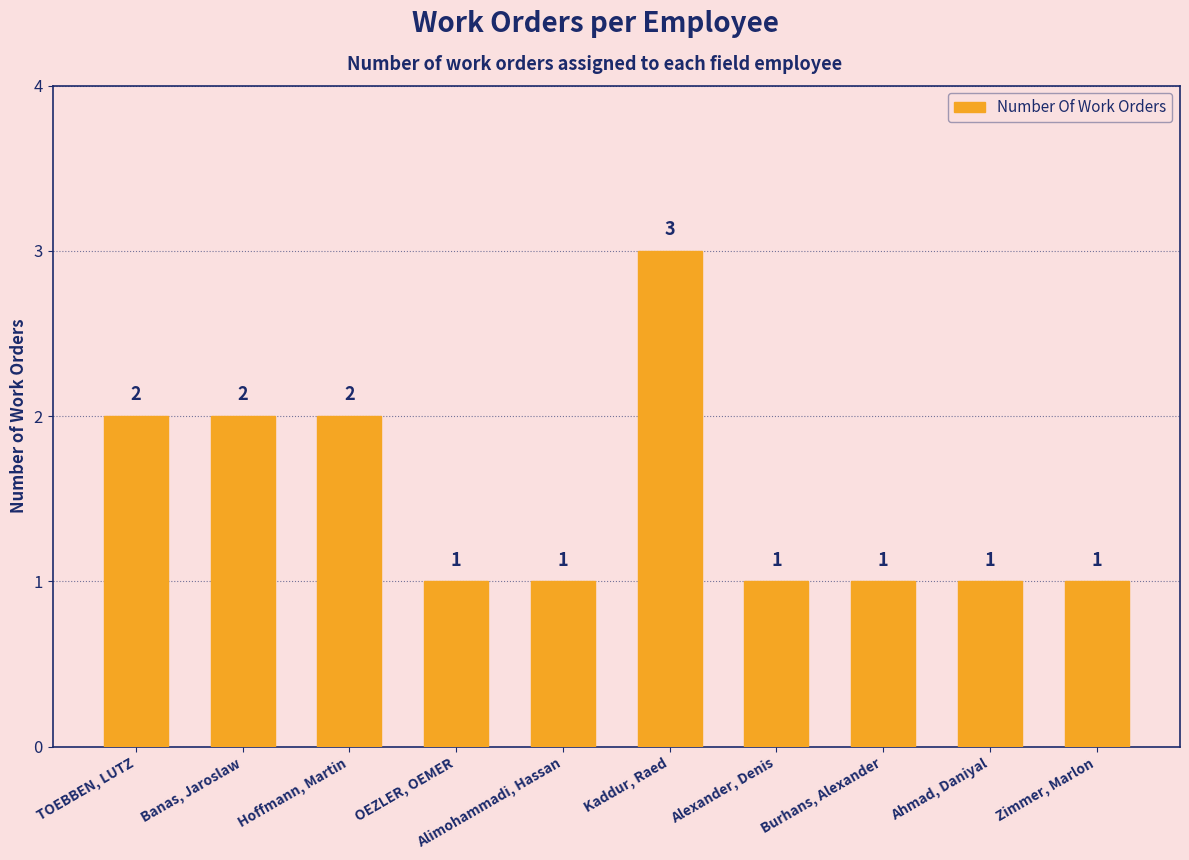

True or false: the data shows 1 at Hoffmann, Martin.

False